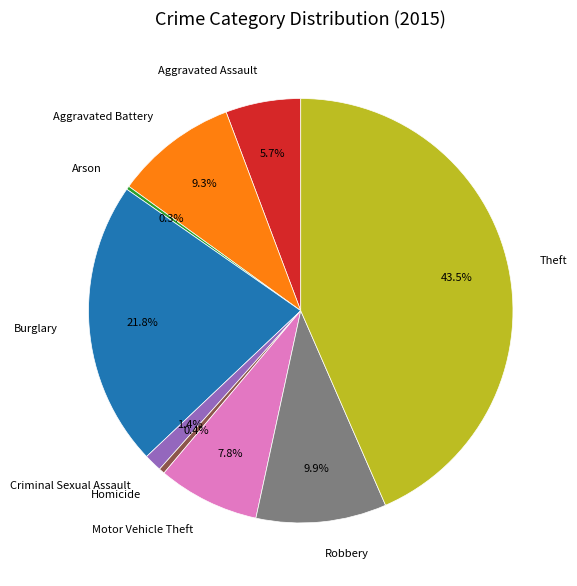

To the nearest percent, what is the average slice percentage?

11%